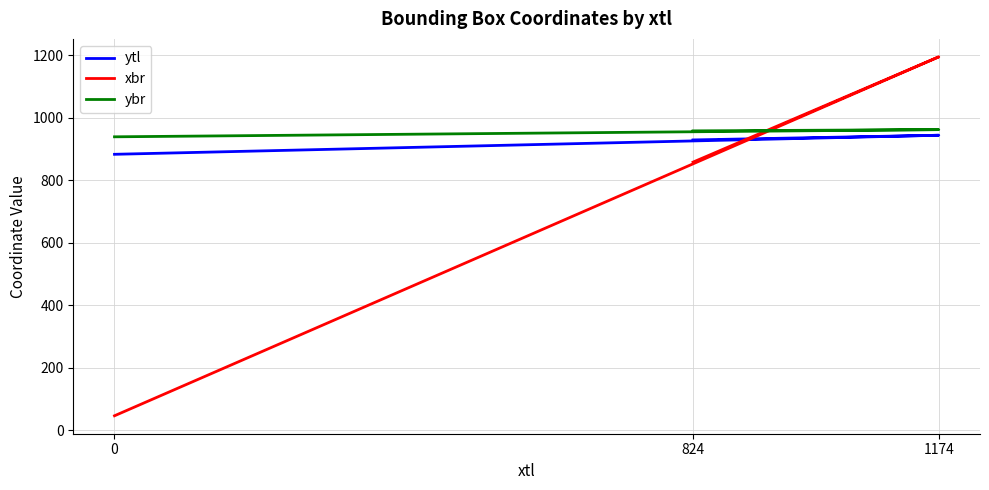

Is it true that xbr equals 858 at 824?

True